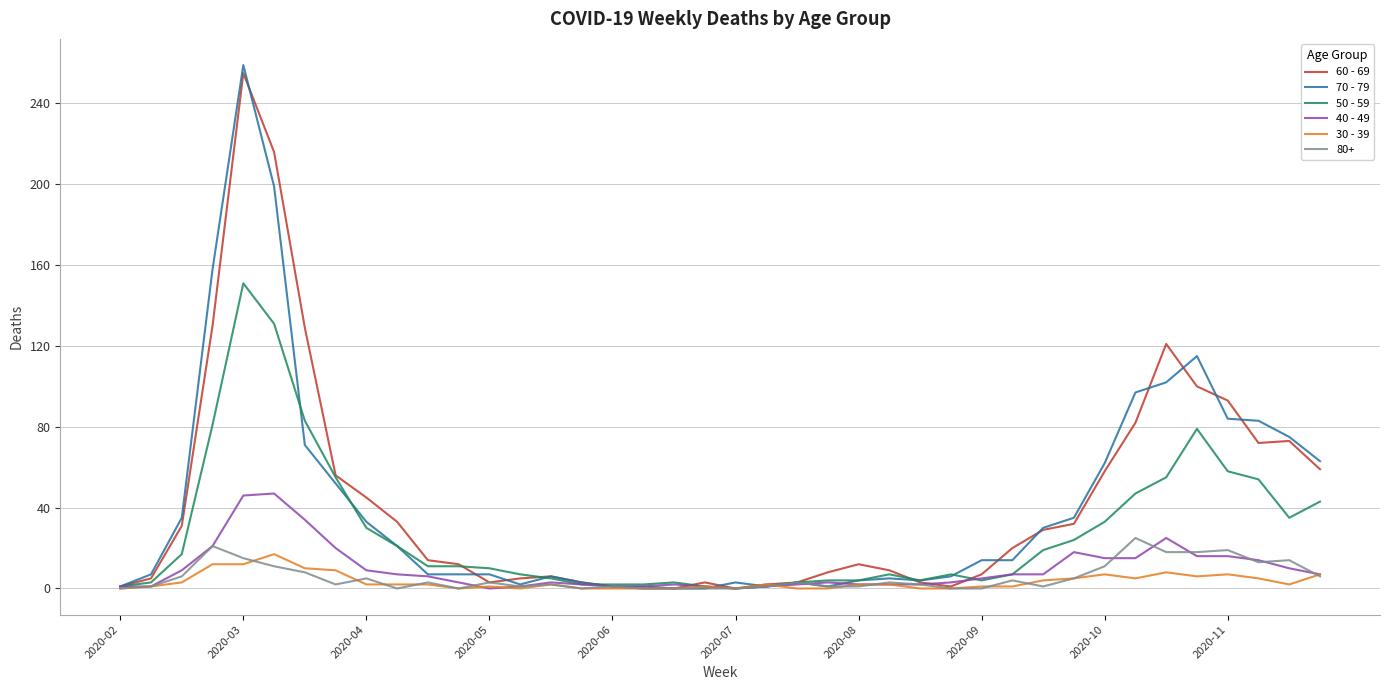

Which series has the largest range (max minus min)?

70 - 79